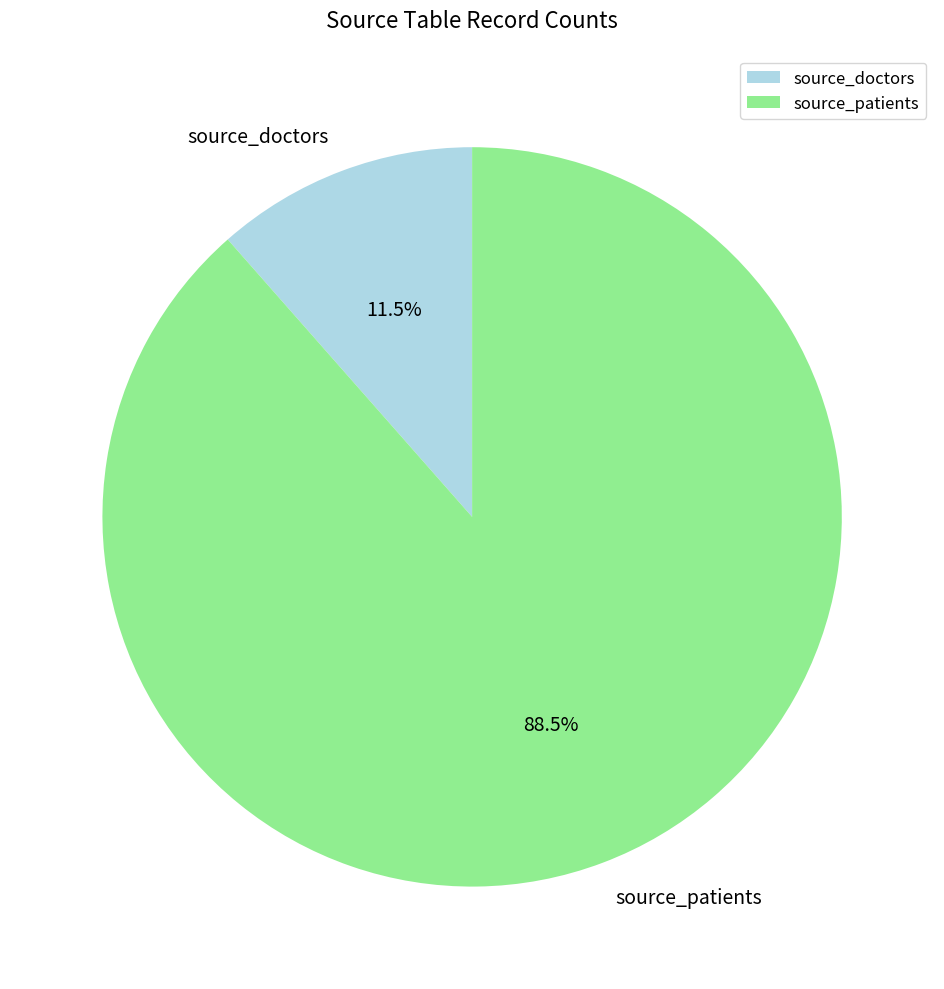

Combined, do source_doctors and source_patients account for over 50%?

Yes